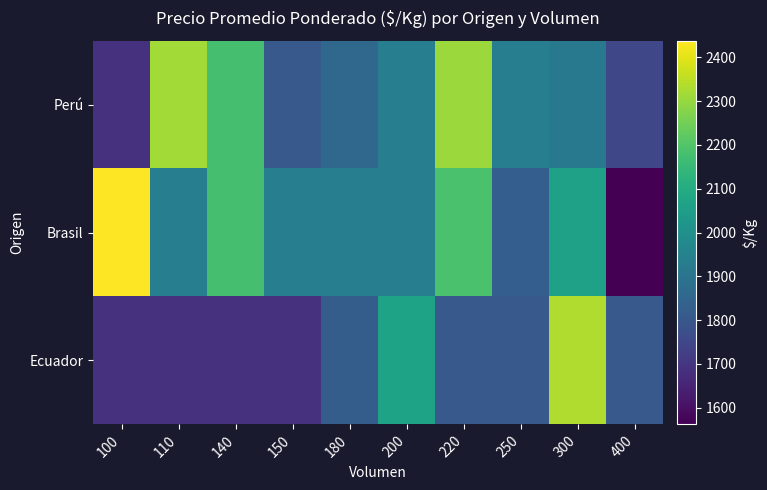

What is the minimum value shown in the chart?

1562